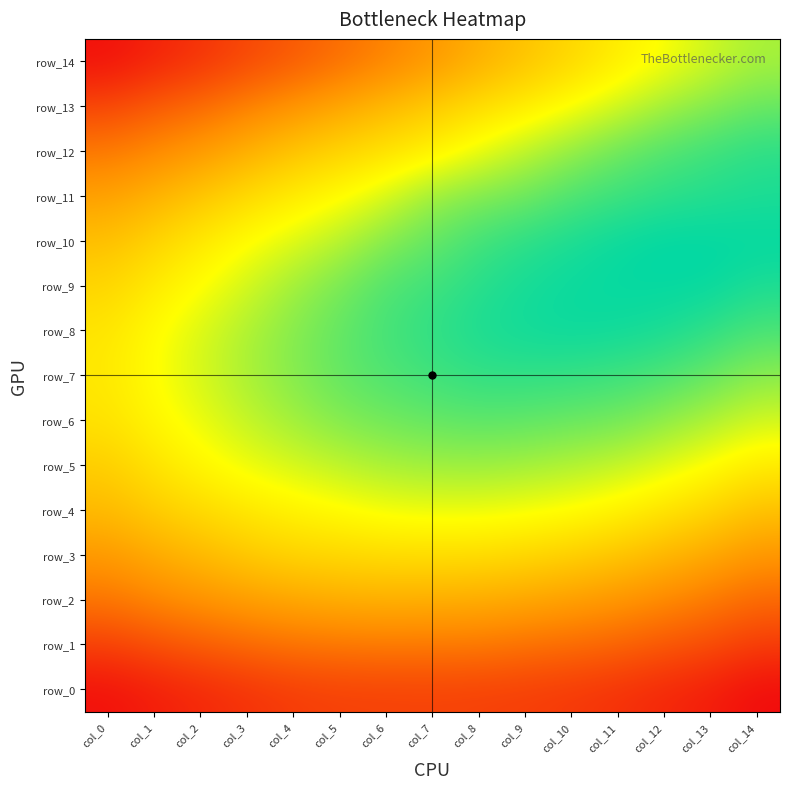

What is the minimum value shown in the chart?

0.2